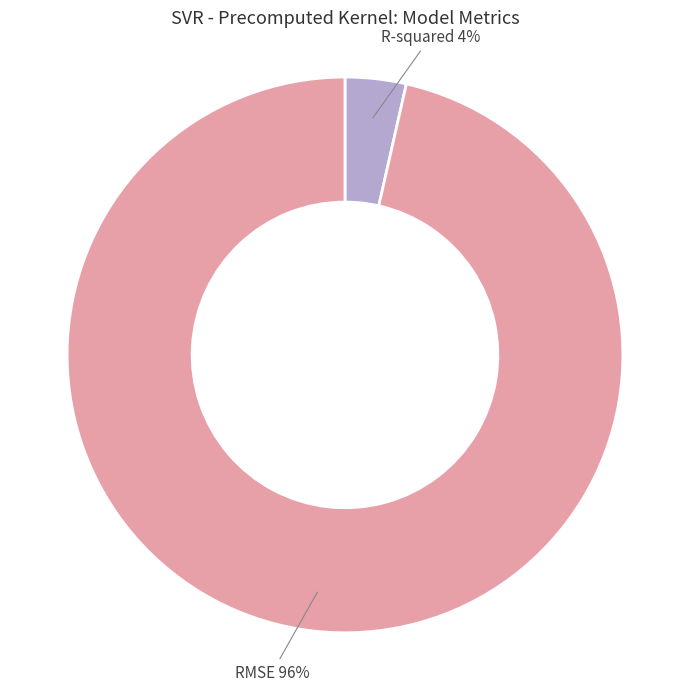

Which category has the smallest portion of the pie?

R-squared